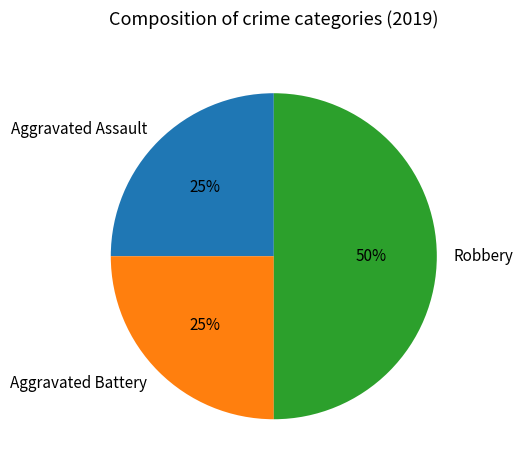

What is the largest slice in the pie chart?

Robbery